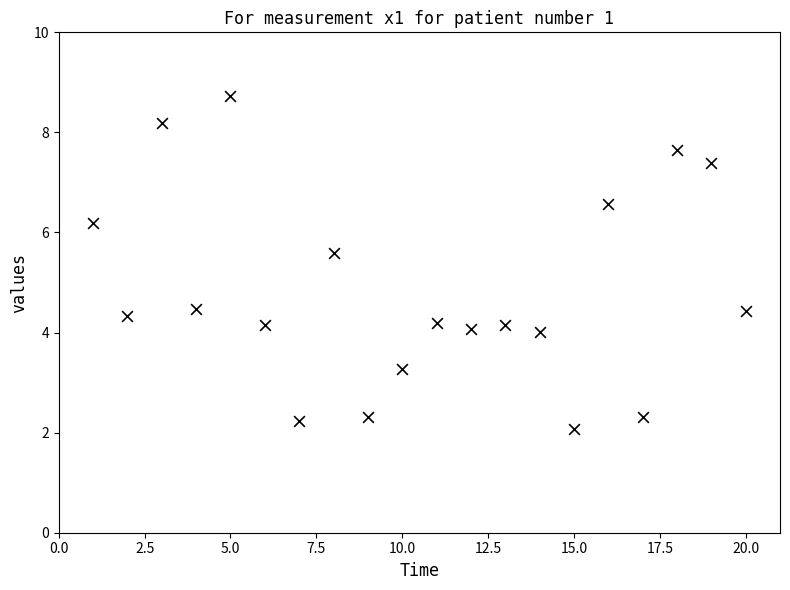

What is the range of Y values (max minus min)?

6.7